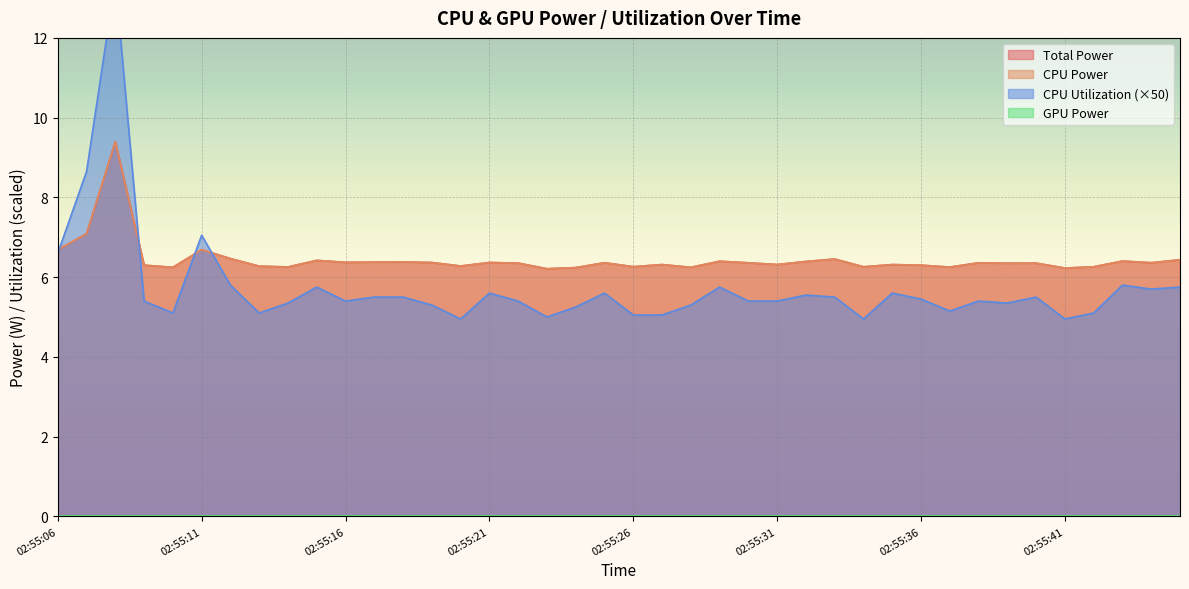

How many lines are shown in the chart?

3